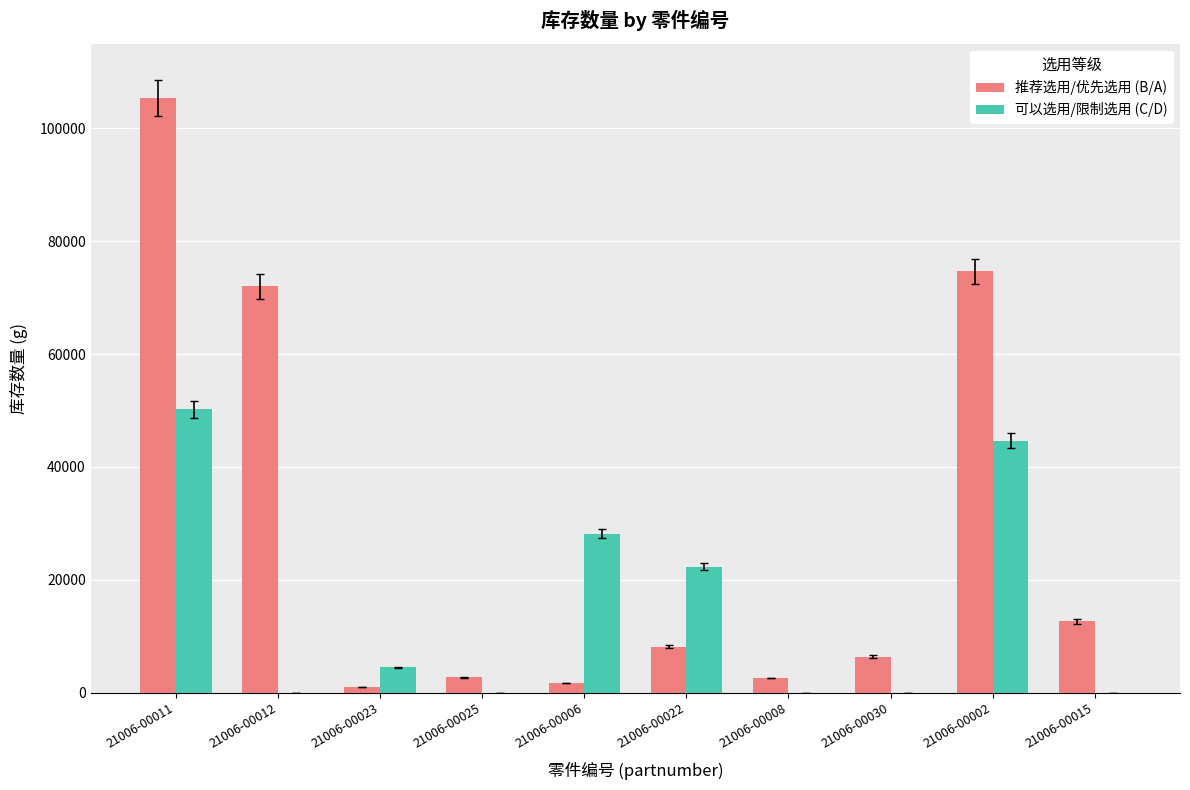

Is the value of 可以选用/限制选用 (C/D) at 21006-00025 greater than the value of 推荐选用/优先选用 (B/A) at 21006-00025?

No